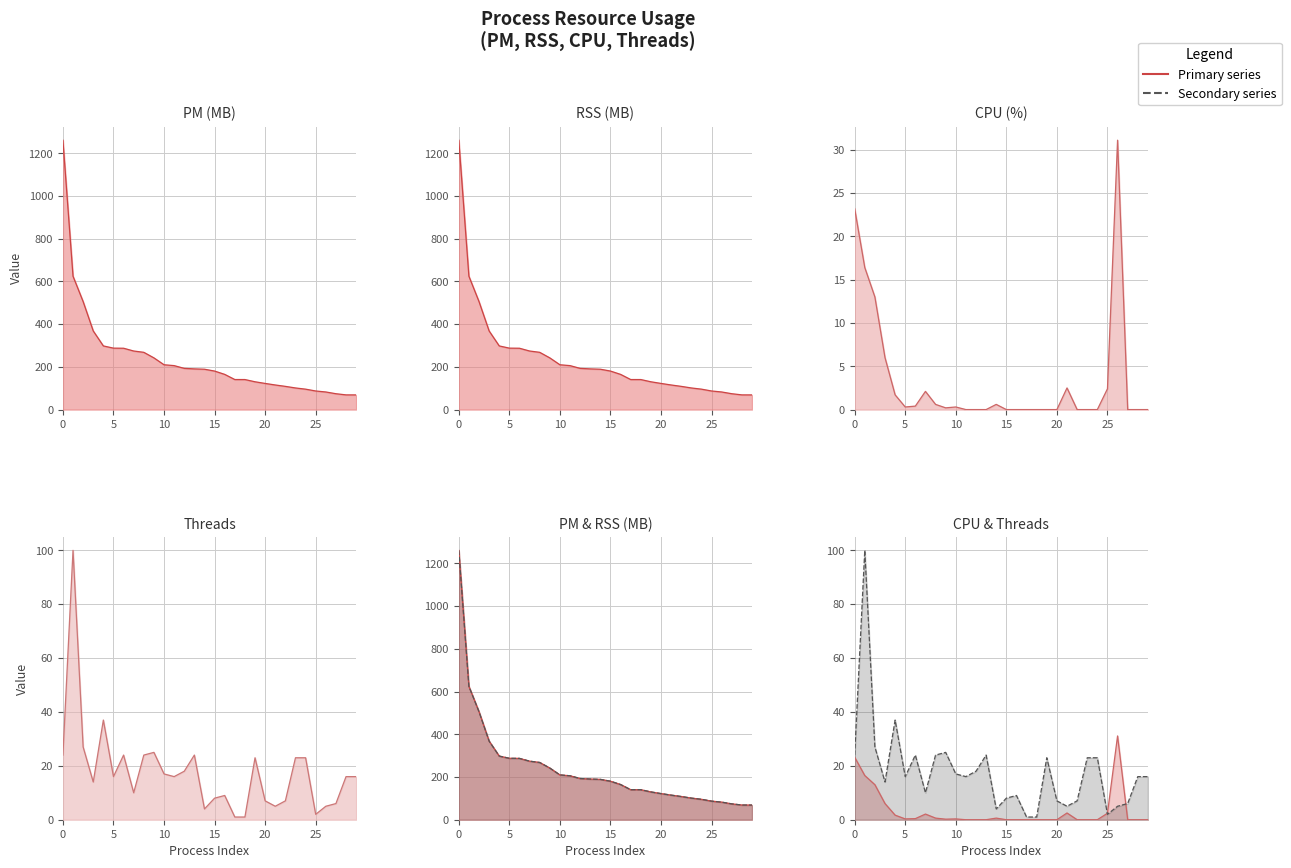

What is the total value across all series at 22?

333.0